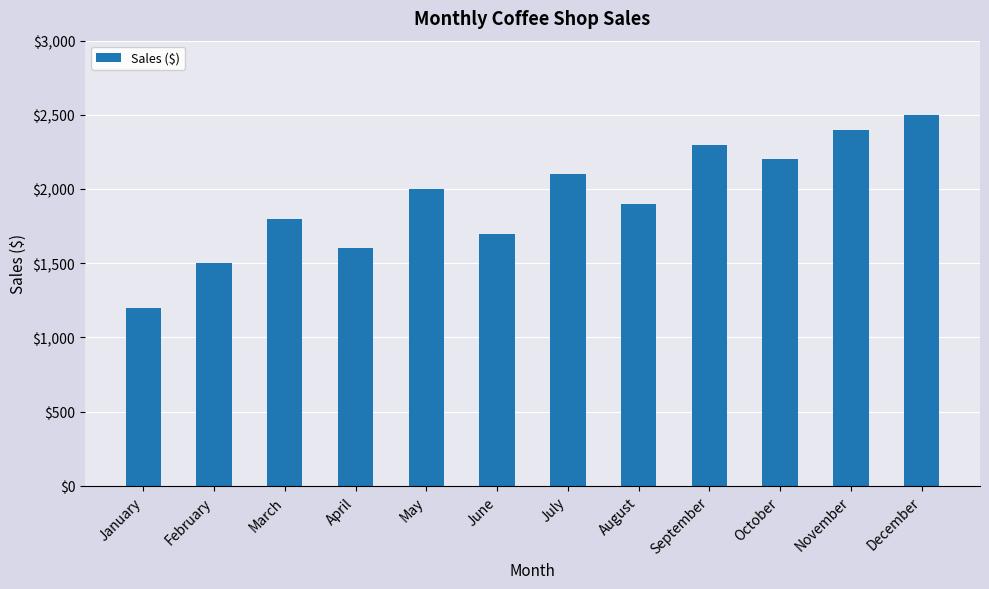

Which category has the highest value across all series?

December